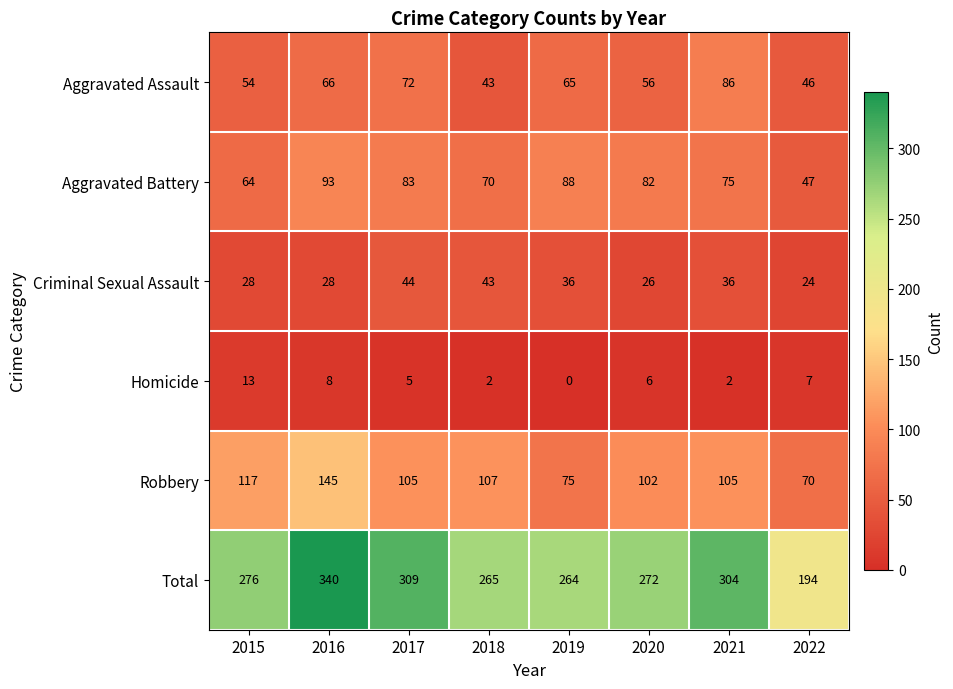

What is the difference between the Aggravated Battery values at 2021 and 2016?

18